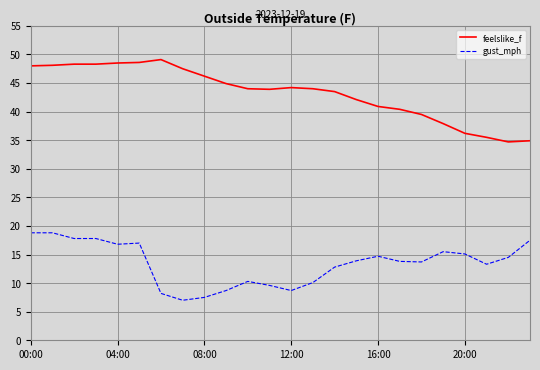

How many lines are shown in the chart?

2